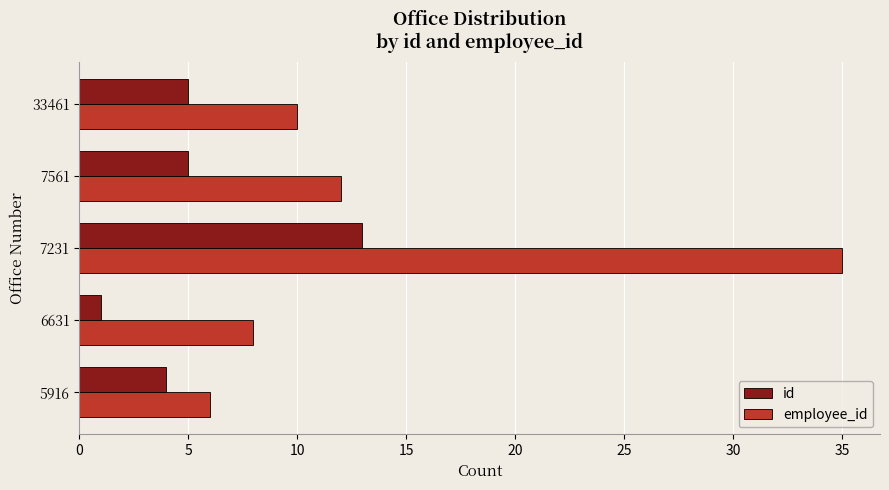

At which category is the sum across all series the highest?

7231